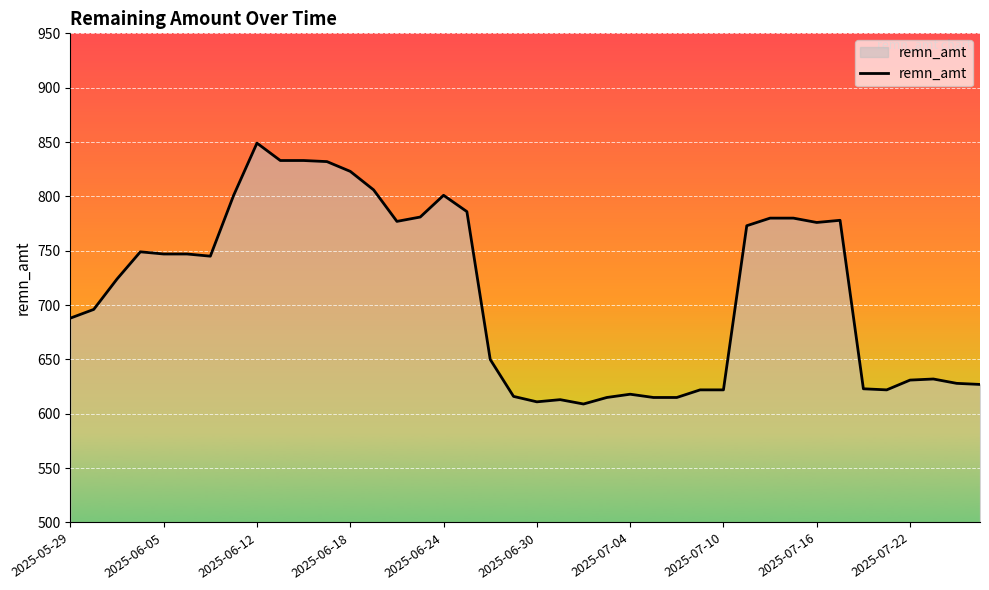

What is the smallest value displayed?

609